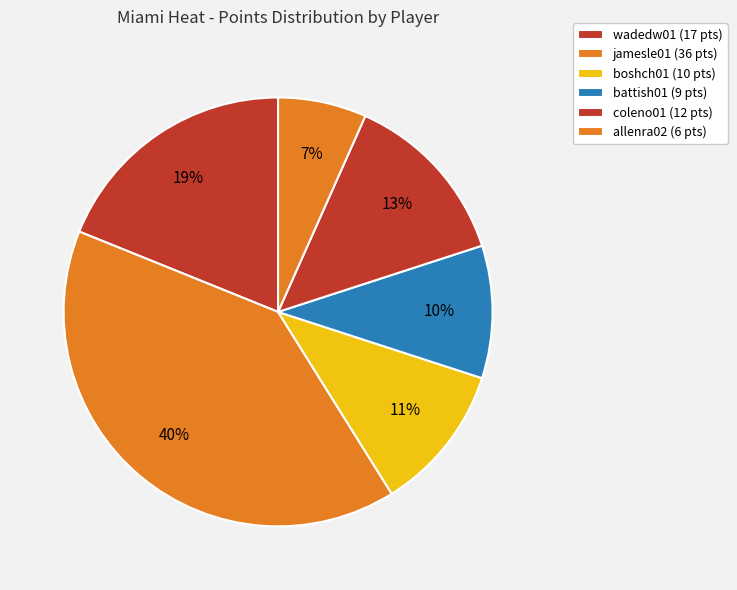

To the nearest percent, what is the combined percentage of boshch01 and coleno01?

24%